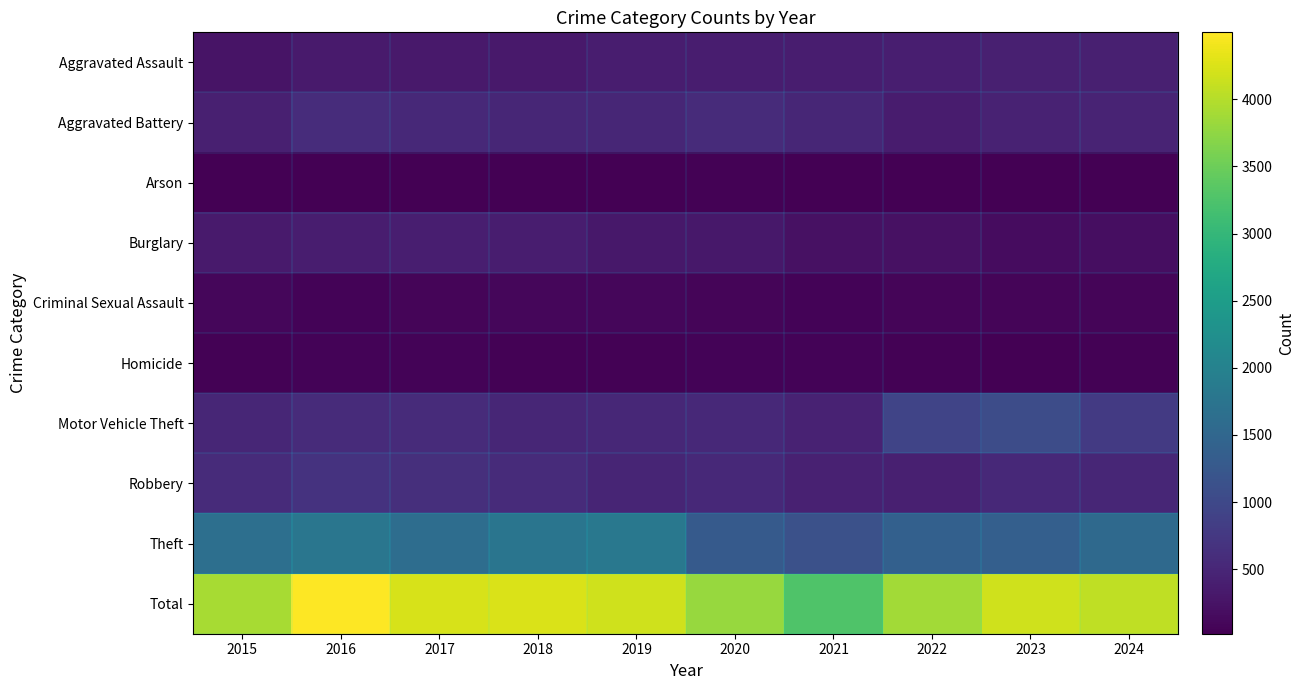

Which series has the largest total across all categories?

Total